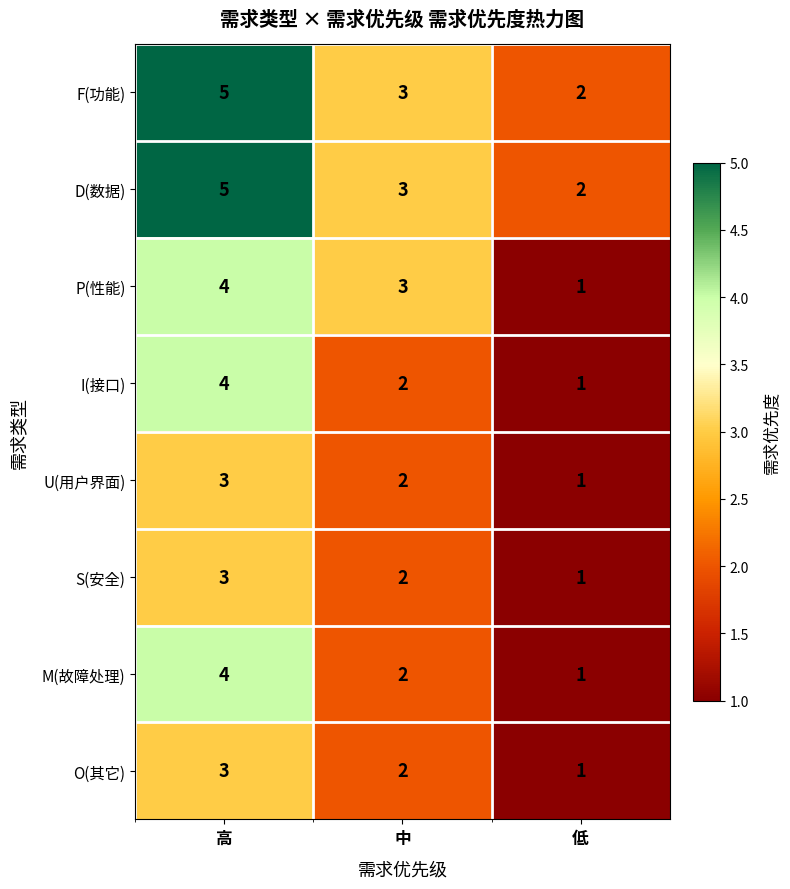

What is the maximum value shown in the chart?

5